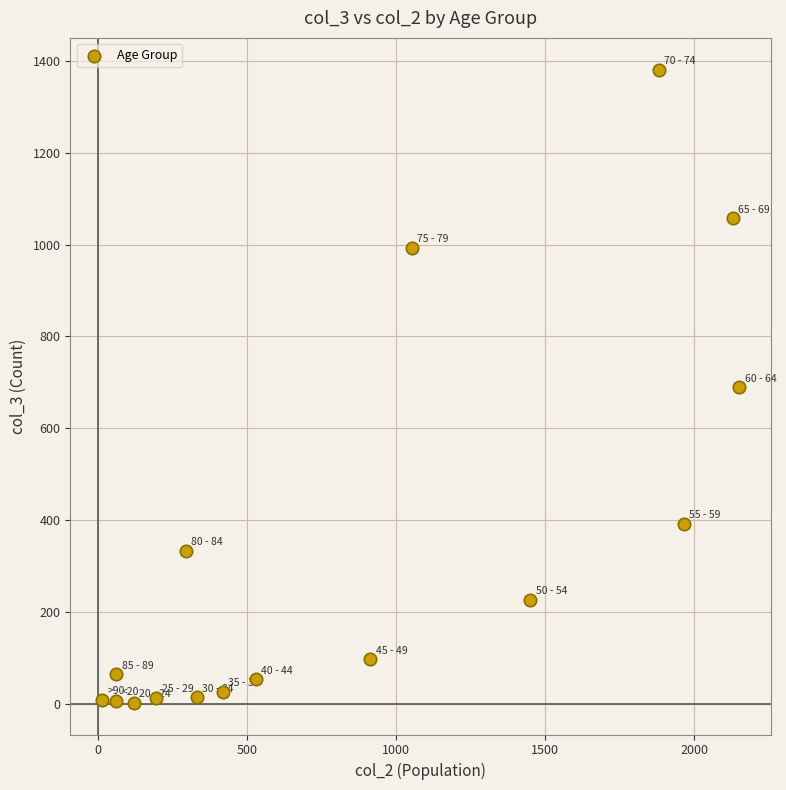

What is the range of Y values (max minus min)?

1379